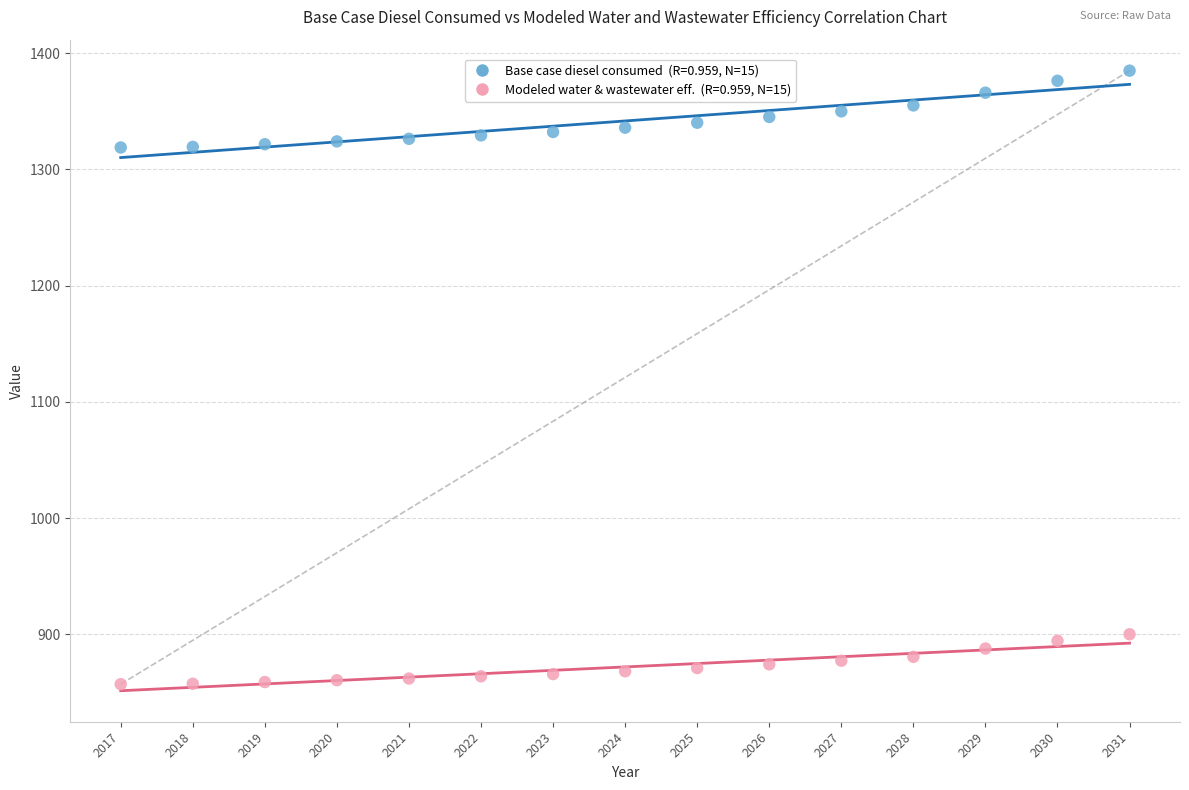

Across all data points, what is the range of Y values (max minus min)?

527.7